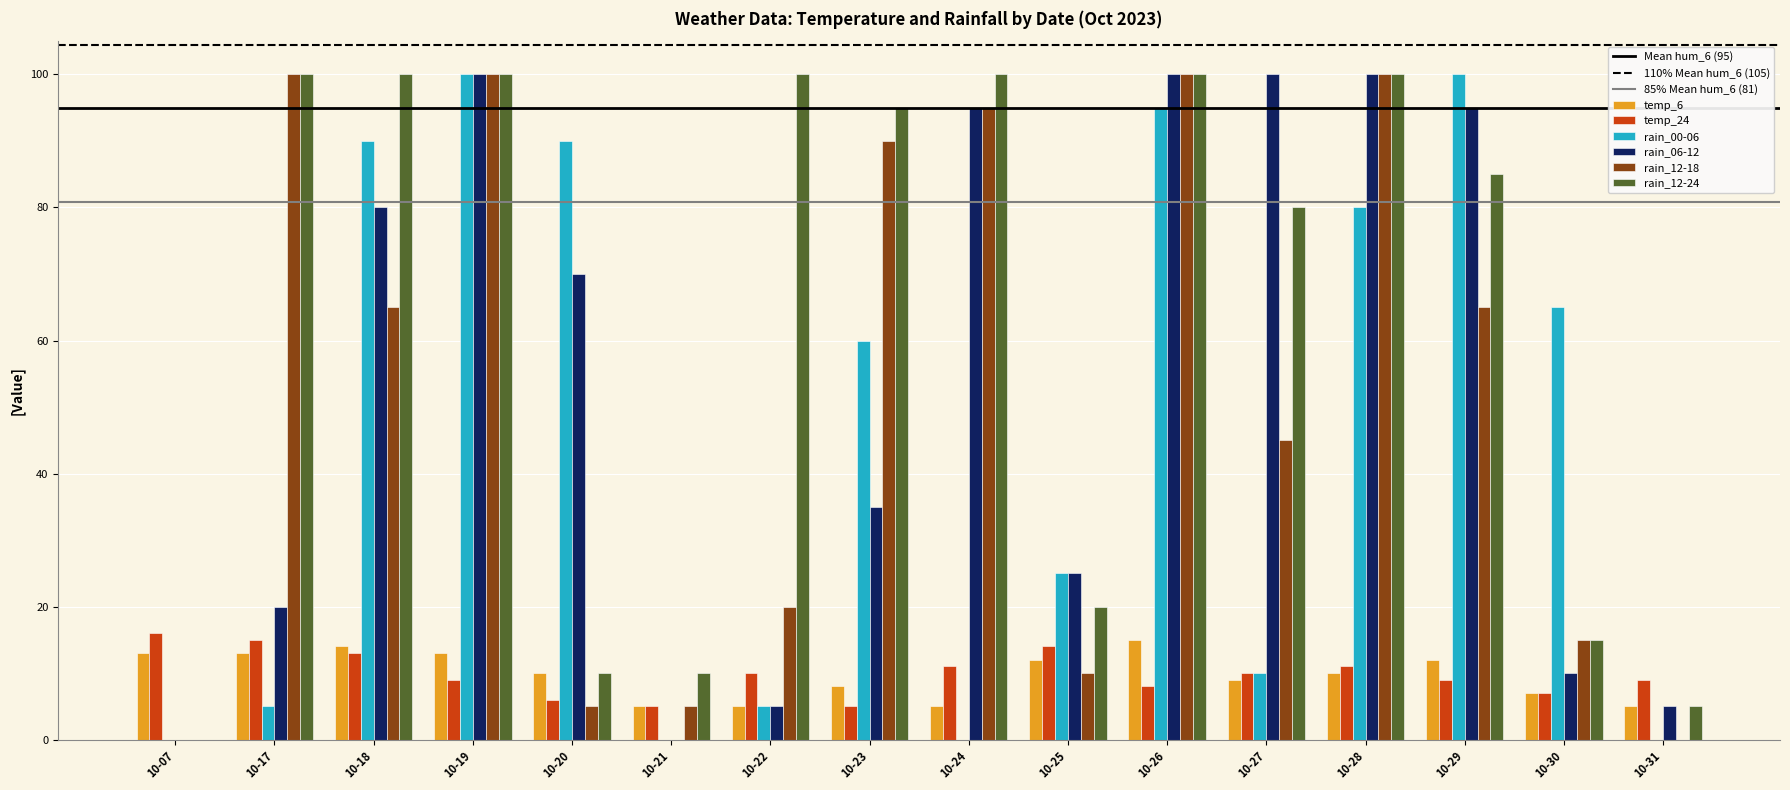

Which series has the largest total across all categories?

rain_12-24